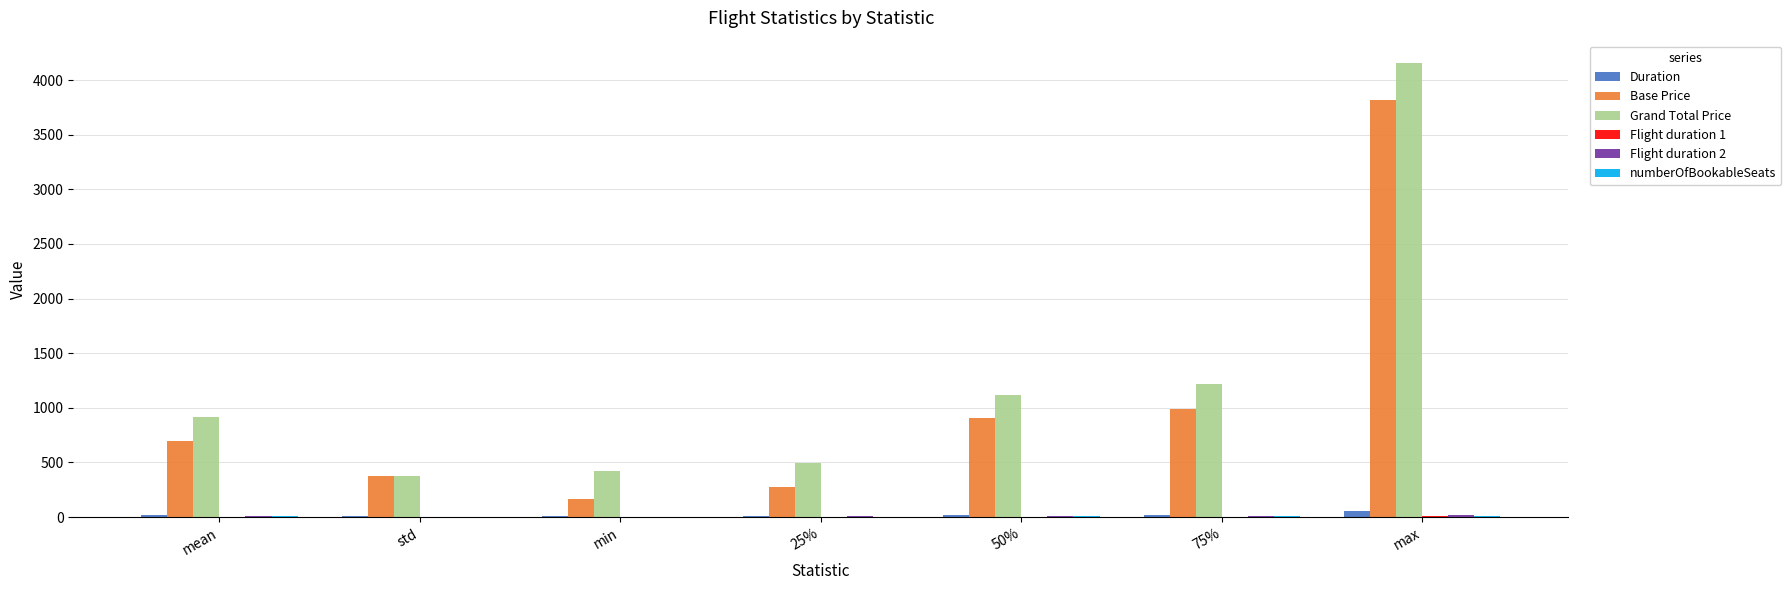

What is the spread (max minus min) of values at std?

378.5